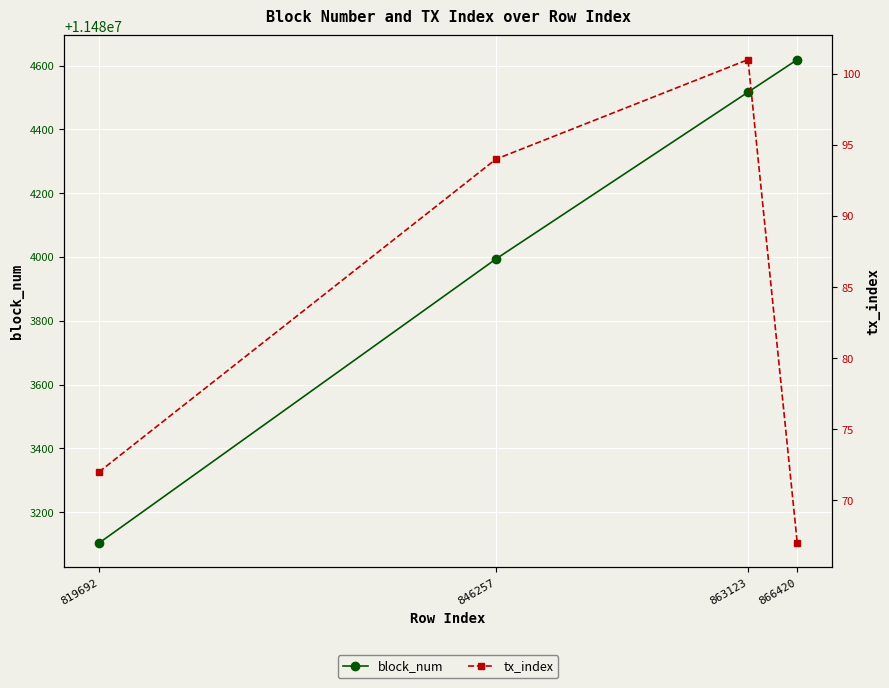

Where is the first local maximum for tx_index?

863123